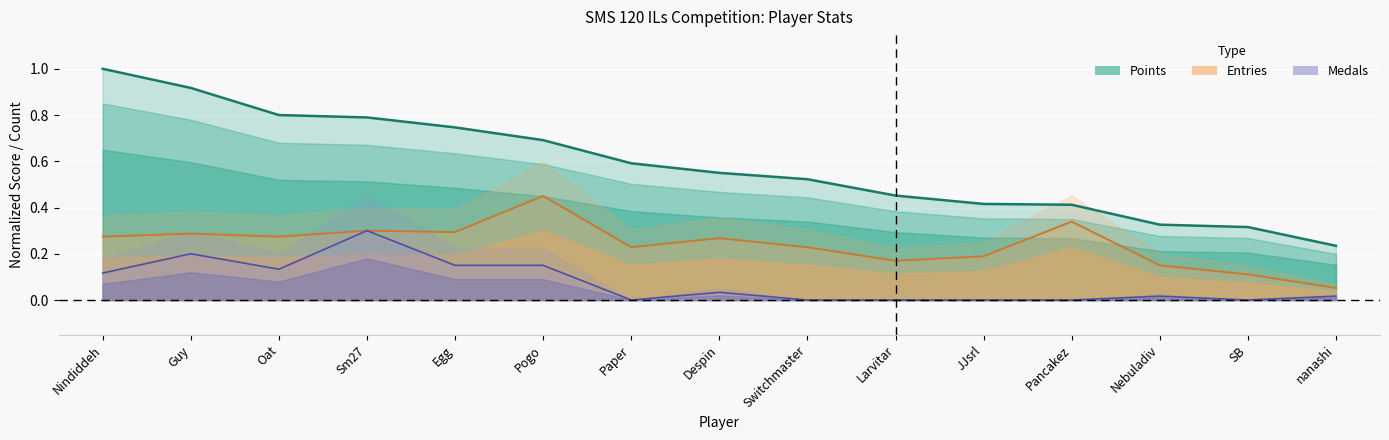

Reading left to right, extract all data points from this chart.

Points: Nindiddeh=1.0	Guy=0.9	Oat=0.8	Sm27=0.8	Egg=0.7	Pogo=0.7	Paper=0.6	Despin=0.6	Switchmaster=0.5	Larvitar=0.5	JJsrl=0.4	Pancakez=0.4	Nebuladiv=0.3	SB=0.3	nanashi=0.2
Medals: Nindiddeh=0.1	Guy=0.2	Oat=0.1	Sm27=0.3	Egg=0.1	Pogo=0.1	Paper=0.0	Despin=0.0	Switchmaster=0.0	Larvitar=0.0	JJsrl=0.0	Pancakez=0.0	Nebuladiv=0.0	SB=0.0	nanashi=0.0
Entries: Nindiddeh=0.3	Guy=0.3	Oat=0.3	Sm27=0.3	Egg=0.3	Pogo=0.5	Paper=0.2	Despin=0.3	Switchmaster=0.2	Larvitar=0.2	JJsrl=0.2	Pancakez=0.3	Nebuladiv=0.1	SB=0.1	nanashi=0.1